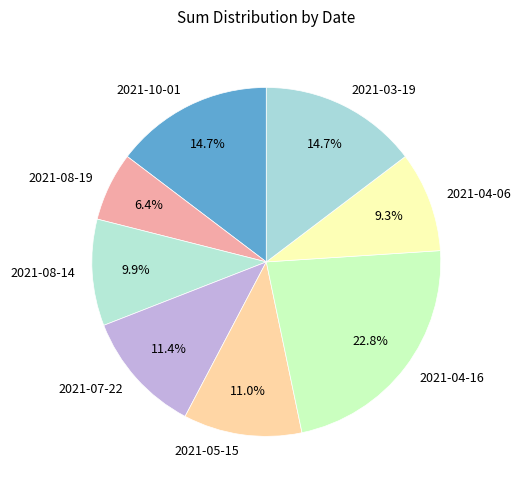

How many slices are in this pie chart?

8